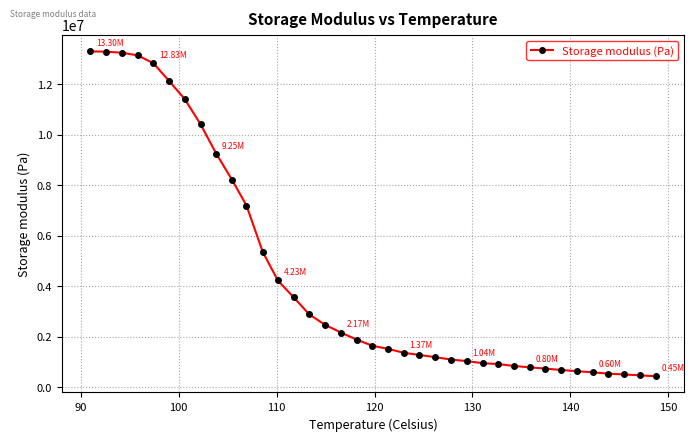

What is the difference between the maximum and minimum values?

12849872.9